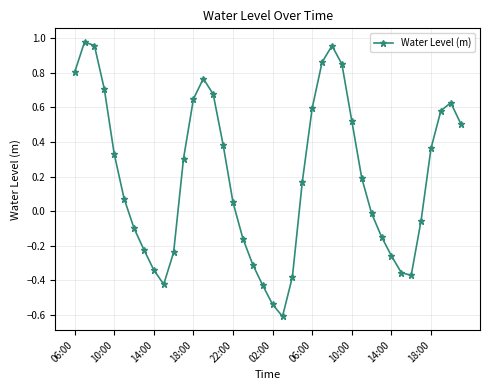

How many negative values are there?

17